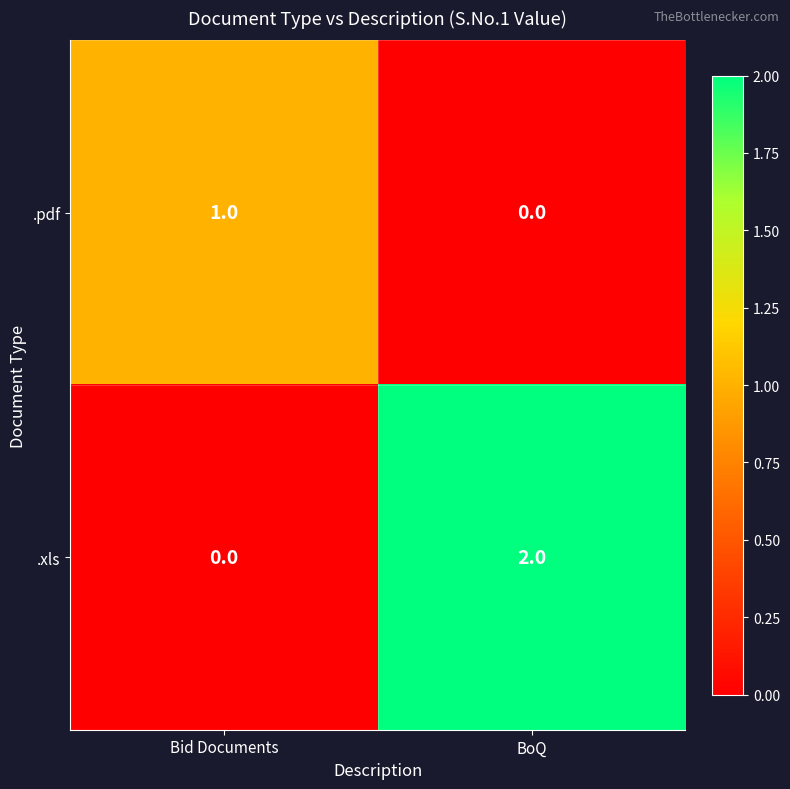

At which label is .pdf closest to 0?

BoQ